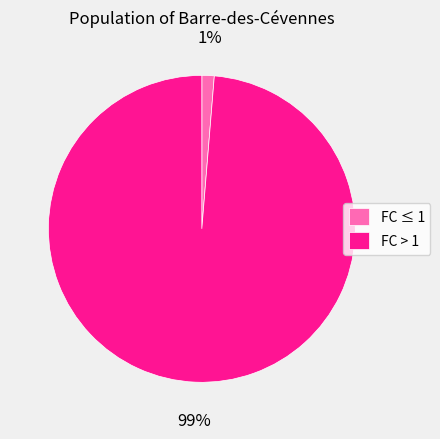

True or false: FC ≤ 1 accounts for 1% of the total.

True